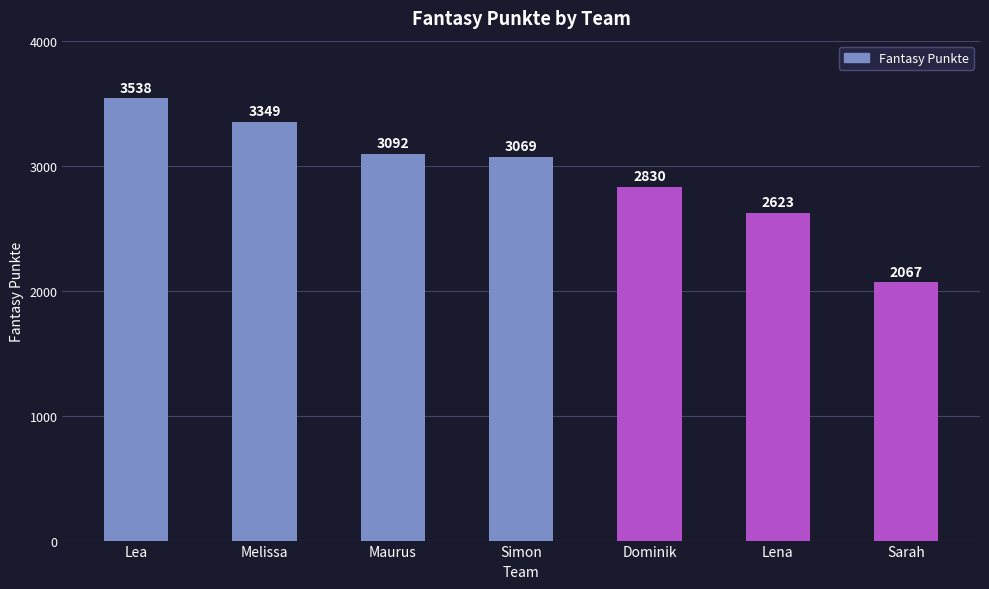

What is the change in value from Lea to Dominik?

-708